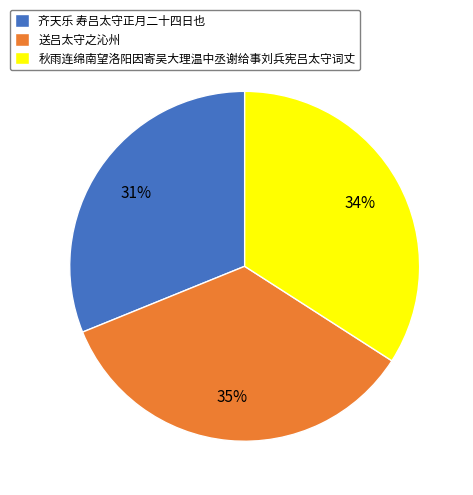

Is there any slice that represents more than half of the pie?

No